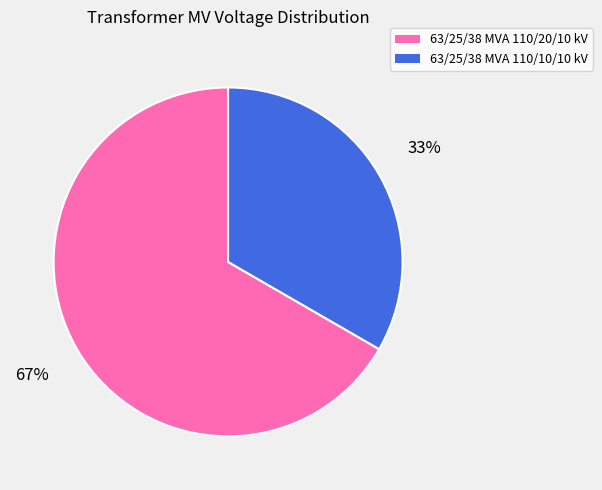

To the nearest percent, what is the average slice percentage?

50%